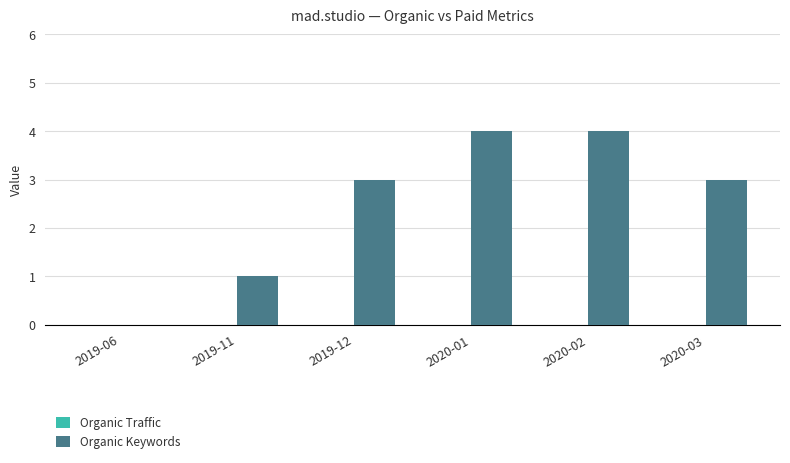

How many positive values are there?

5